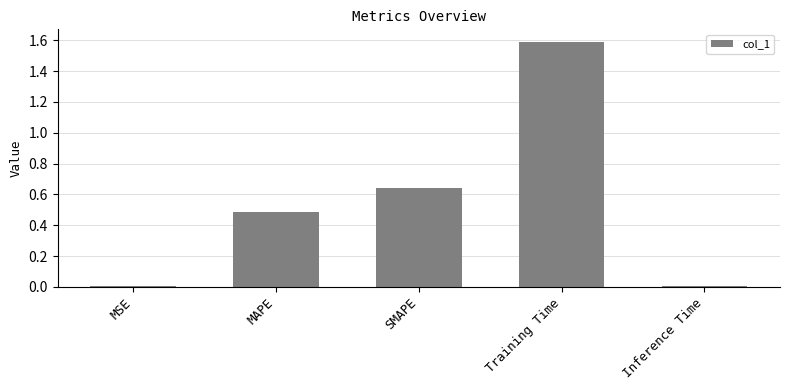

Read the value at Training Time.

1.6